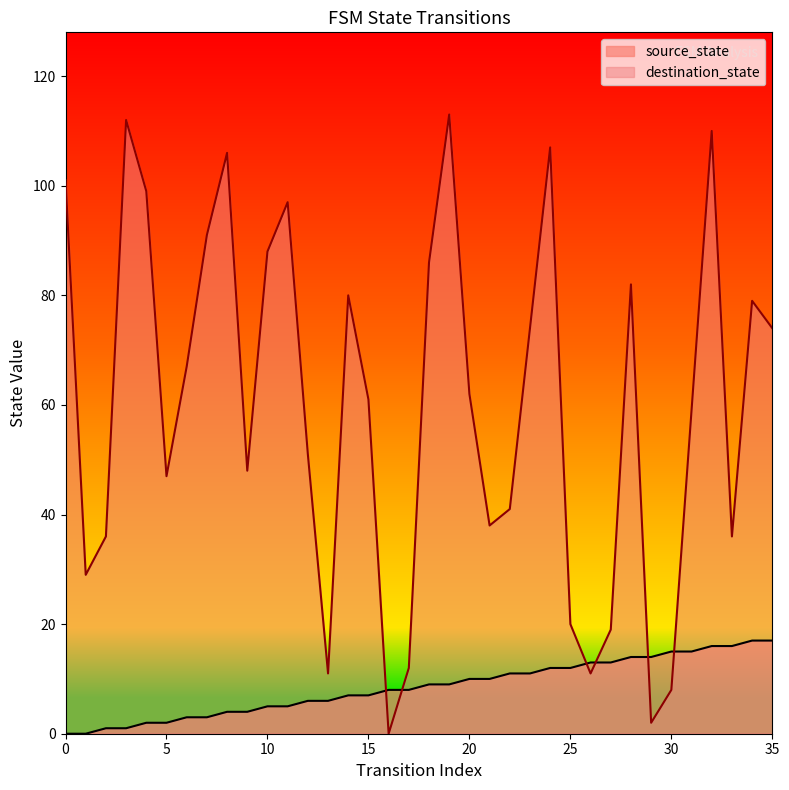

What is the value of the destination_state point at the 21st from the left?

62